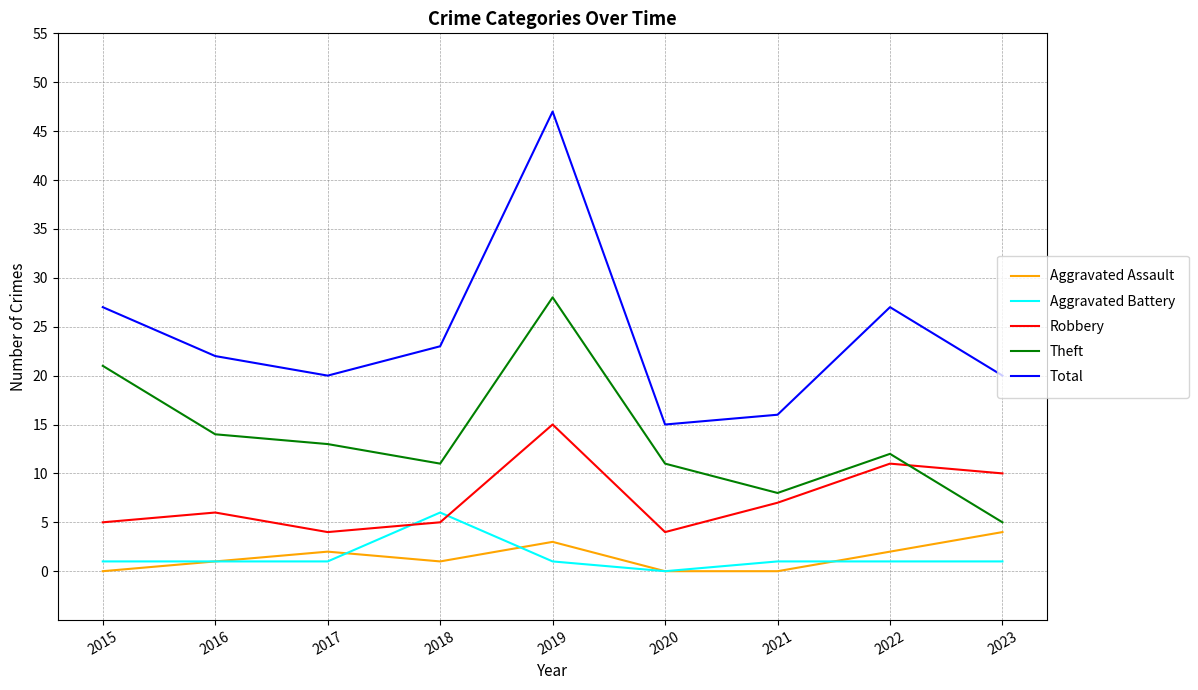

What is the difference between the second highest and second lowest values in the Total series?

11